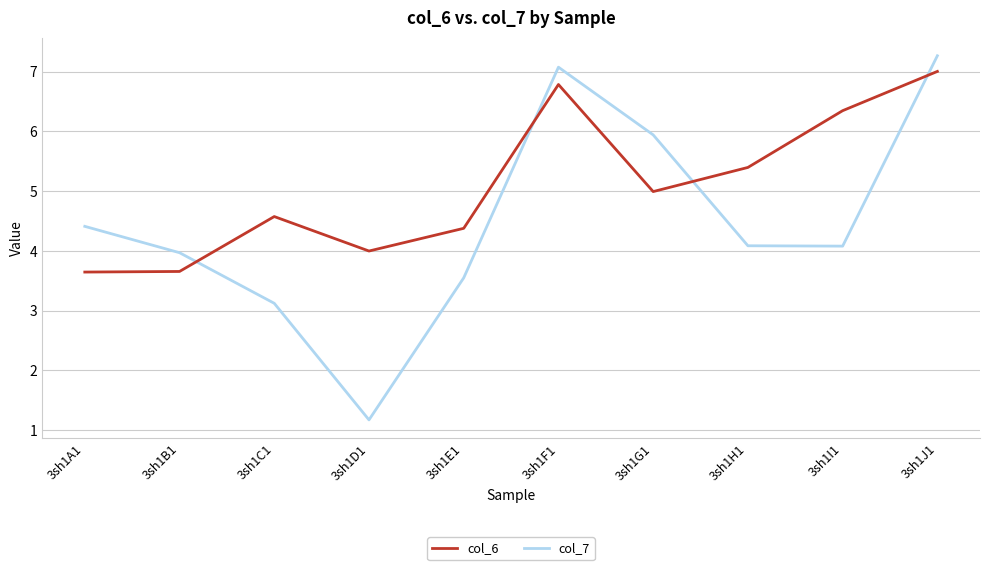

Where does the col_6 series first go above 4?

3sh1C1